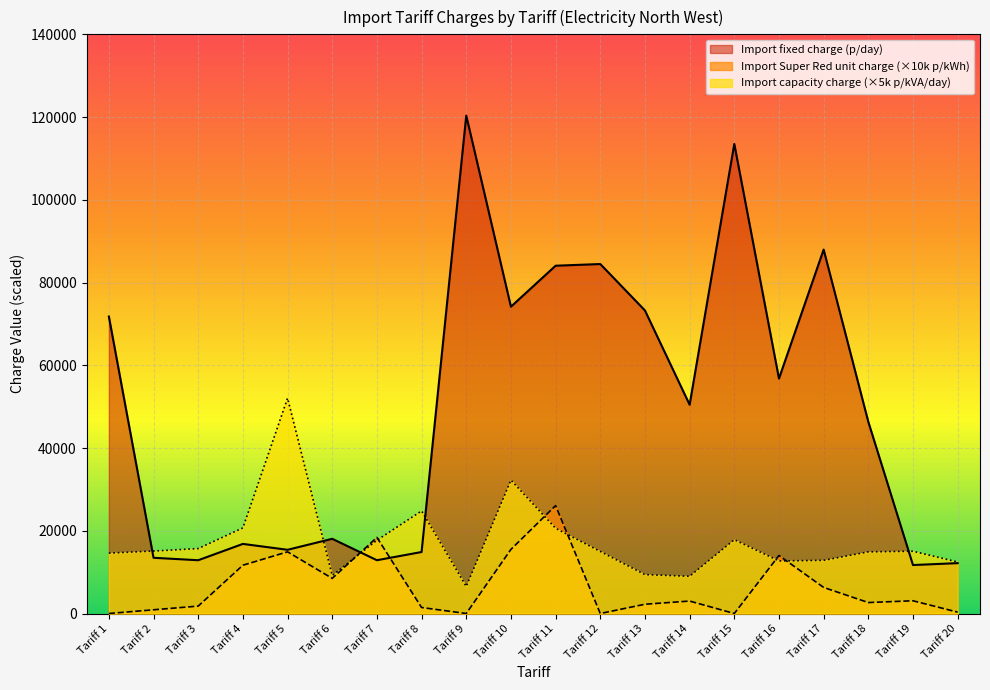

List the series in order of their overall mean, highest first.

Import fixed charge (p/day), Import capacity charge (×5k p/kVA/day), Import Super Red unit charge (×10k p/kWh)